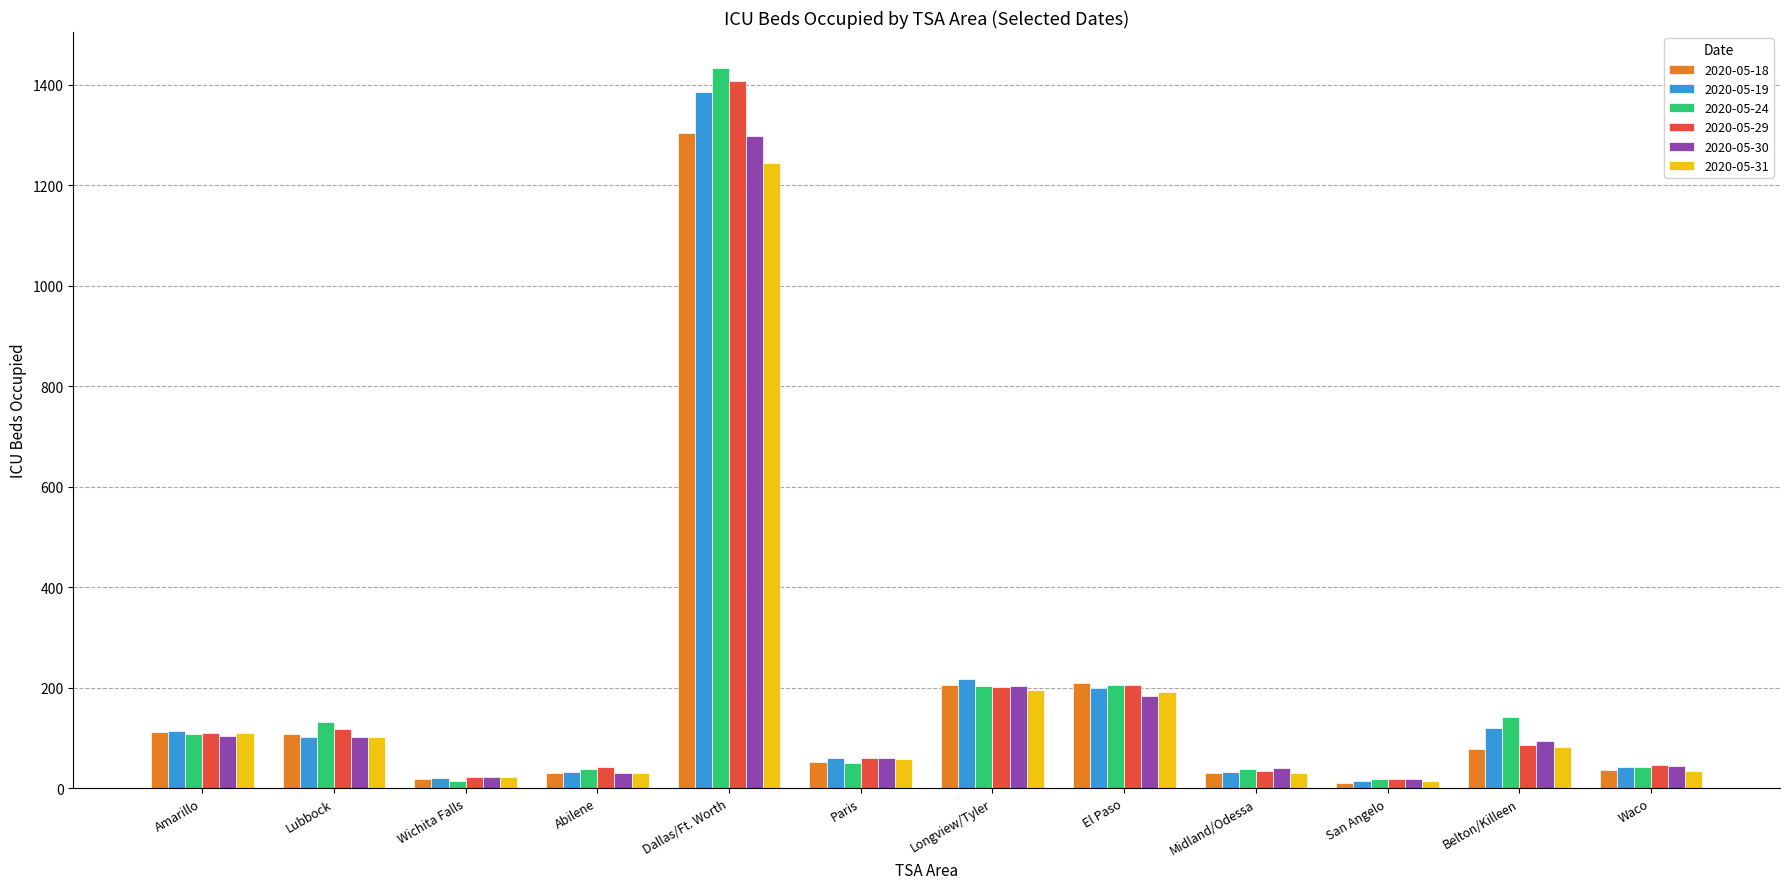

What is the greatest value displayed?

1433